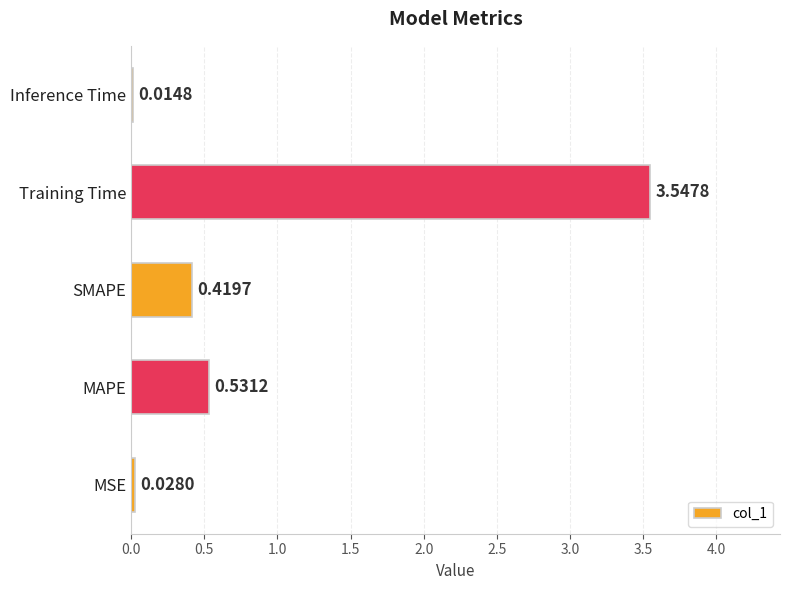

What is the change in value from MAPE to Inference Time?

-0.5